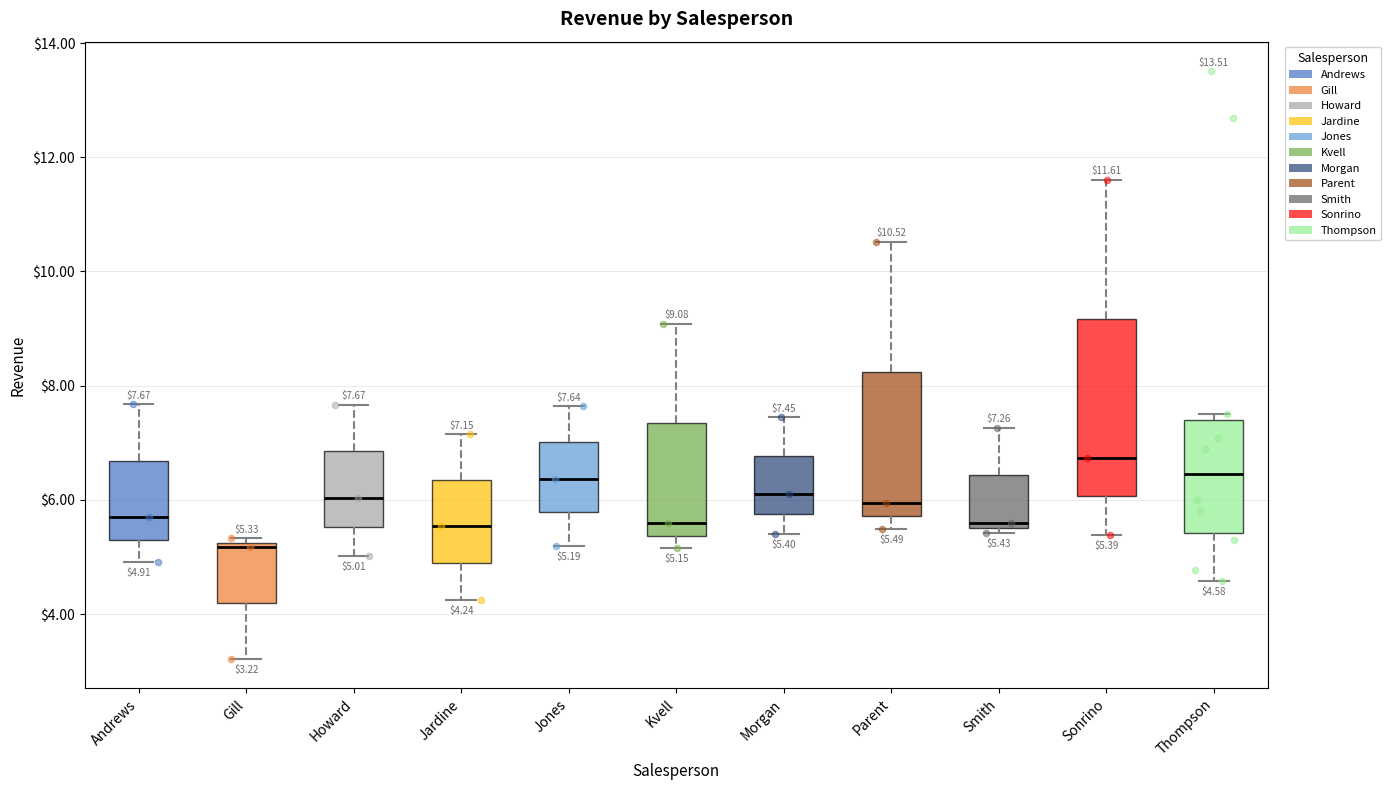

Which box is the tallest, from its lower edge to its upper edge?

Sonrino